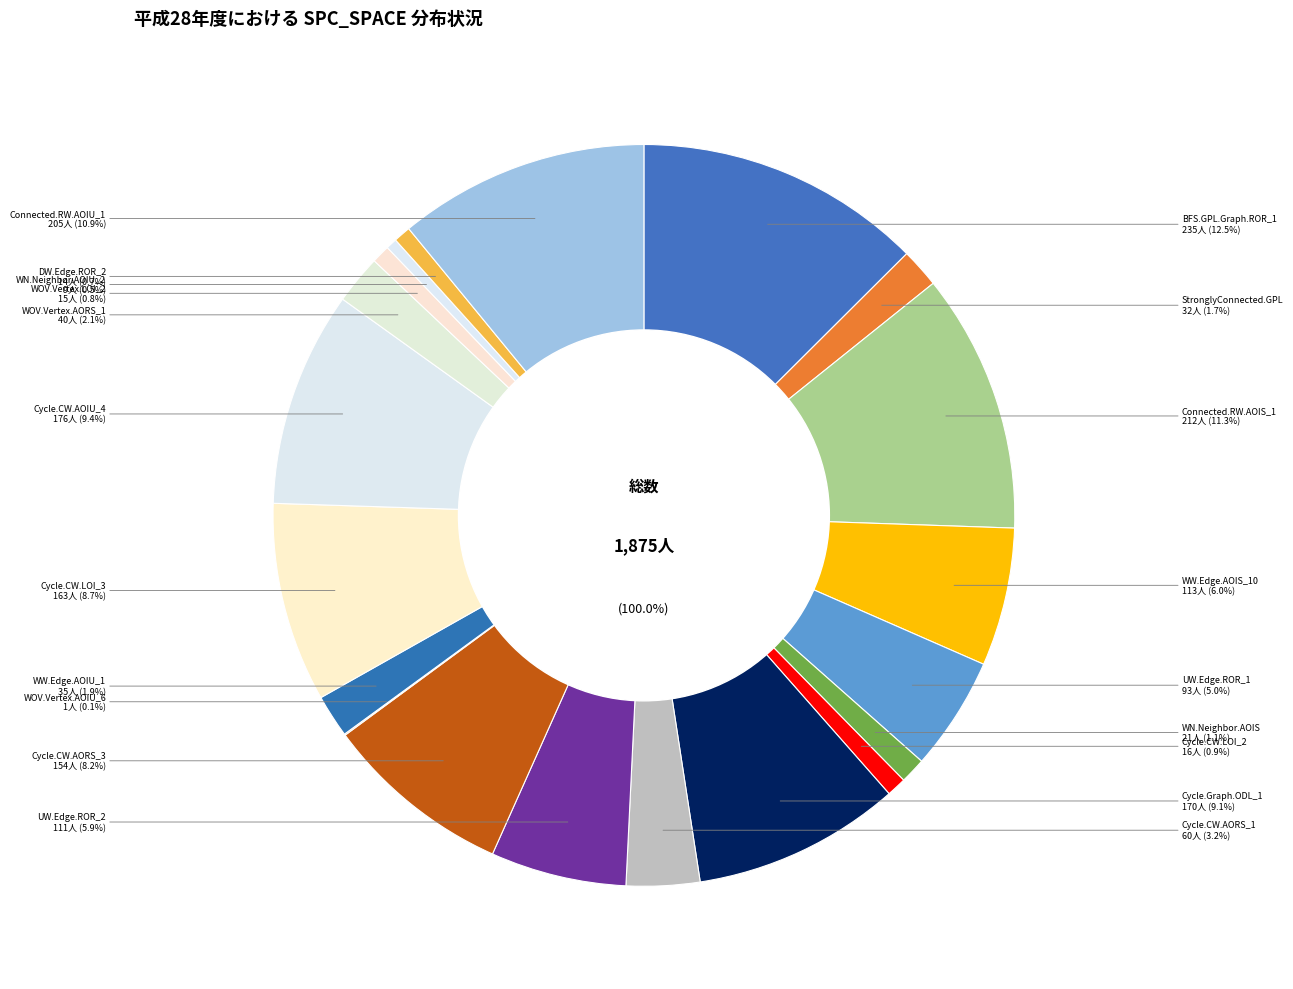

To the nearest percent, what is the average slice percentage?

5%